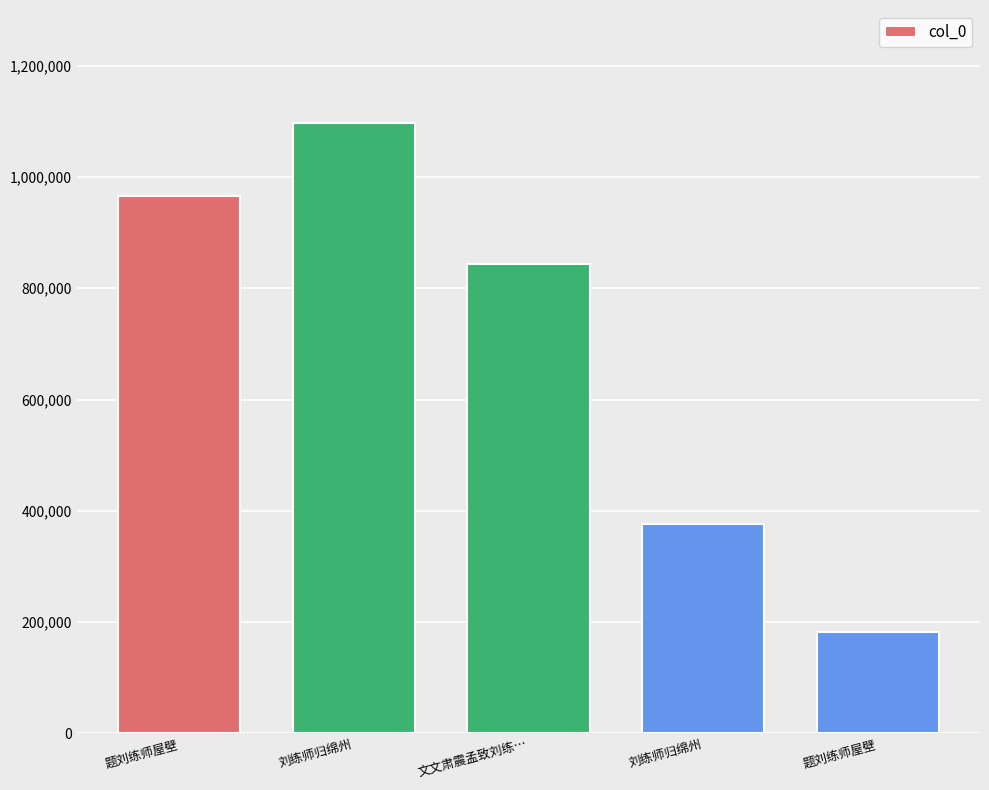

Does the chart contain stacked bars?

No